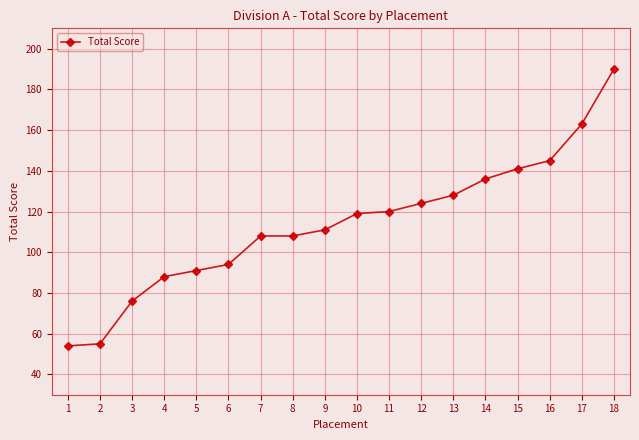

What is the change in value from 14 to 15?

+5